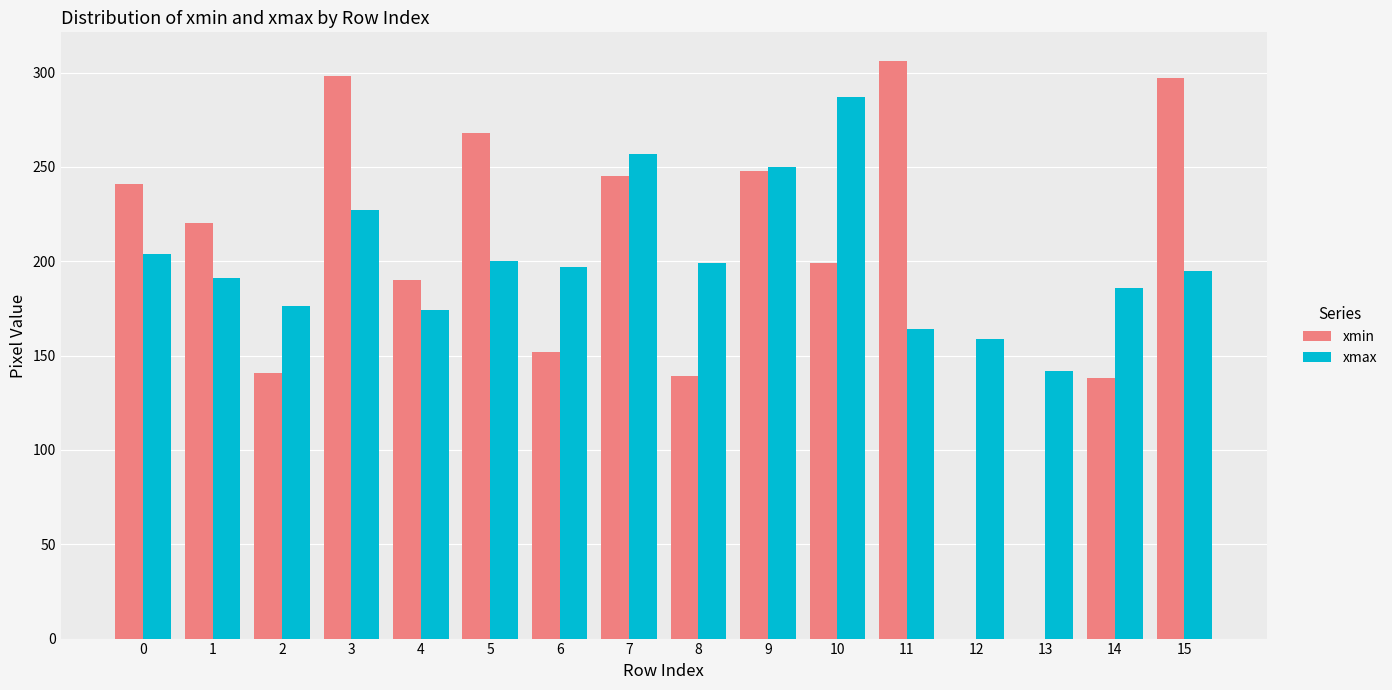

What is the sum of the xmin values at 10 and 8?

338